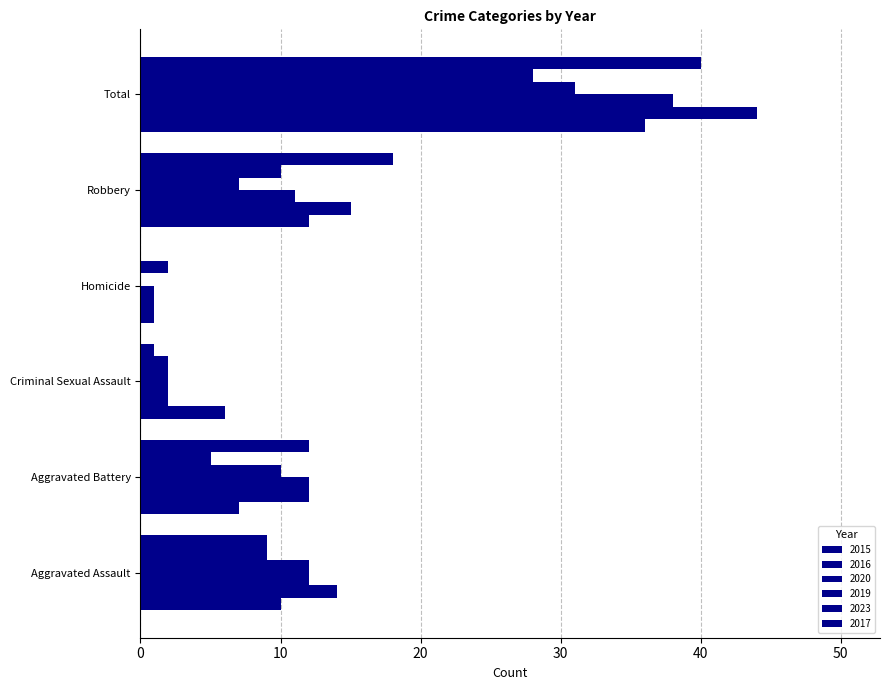

What is the total value across all series at Aggravated Assault?

66